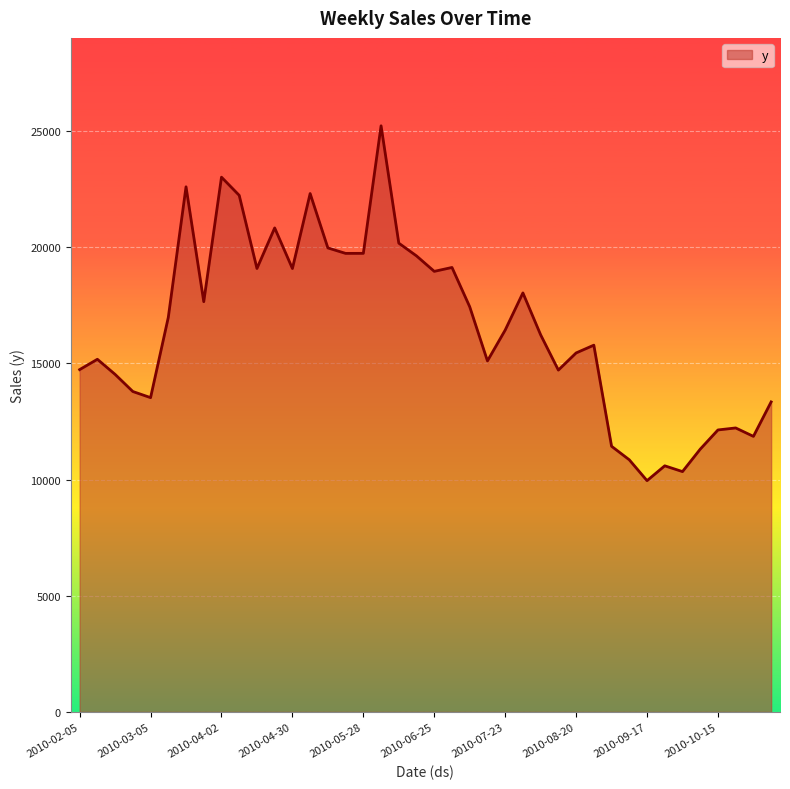

What is the difference between the maximum and minimum values?

15272.2